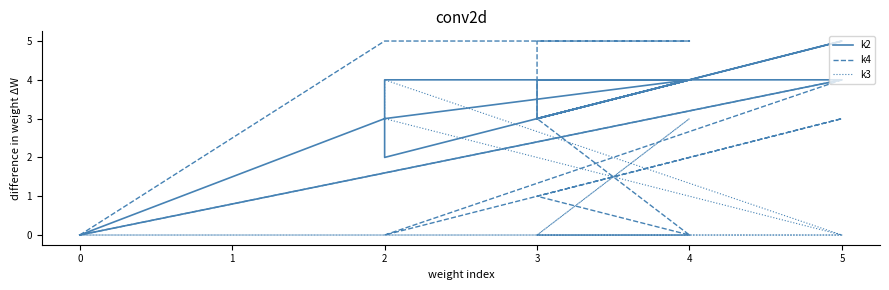

True or false: k3 and k2 intersect in this chart.

True